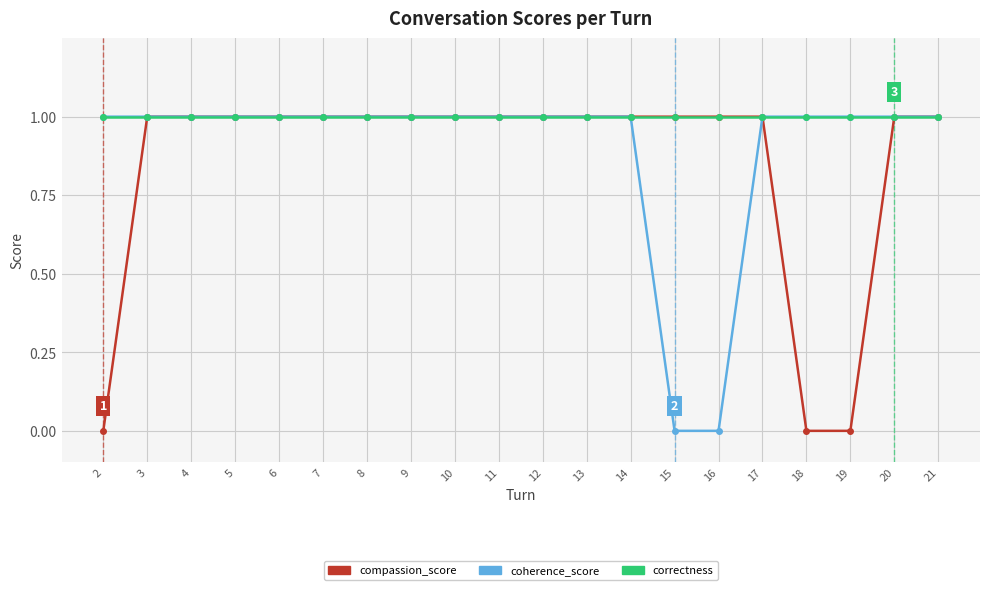

How many distinct data groups are displayed?

3